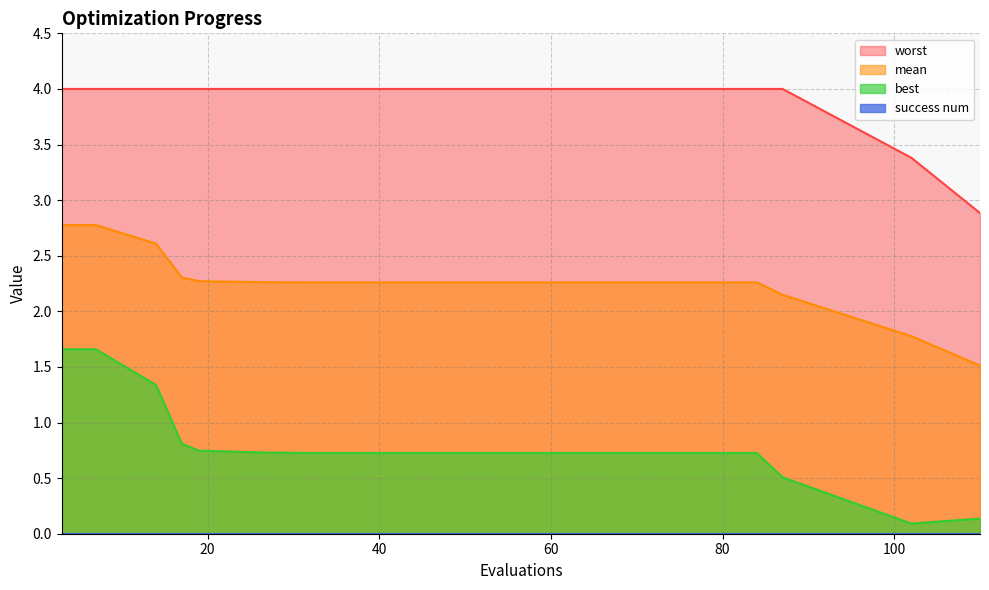

Reading left to right, extract all data points from this chart.

mean: 2.8	2.8	2.6	2.3	2.3	2.3	2.3	2.3	2.3	2.3	2.3	2.3	2.3	2.3	2.3	2.3	2.1	1.8	1.5
best: 1.7	1.7	1.3	0.8	0.7	0.7	0.7	0.7	0.7	0.7	0.7	0.7	0.7	0.7	0.7	0.7	0.5	0.1	0.1
worst: 4.0	4.0	4.0	4.0	4.0	4.0	4.0	4.0	4.0	4.0	4.0	4.0	4.0	4.0	4.0	4.0	4.0	3.4	2.9